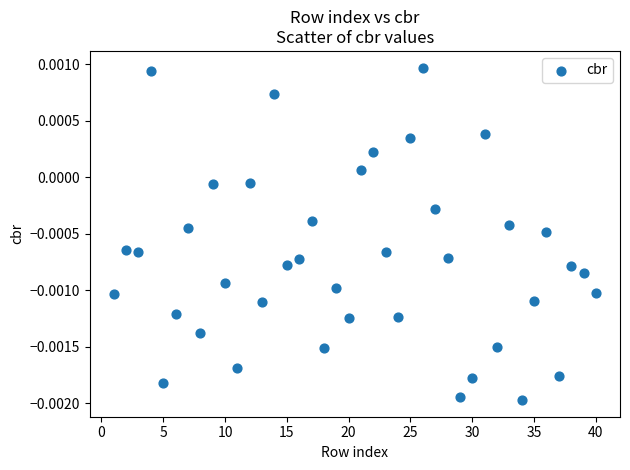

What is the range of X values (max minus min)?

39.0